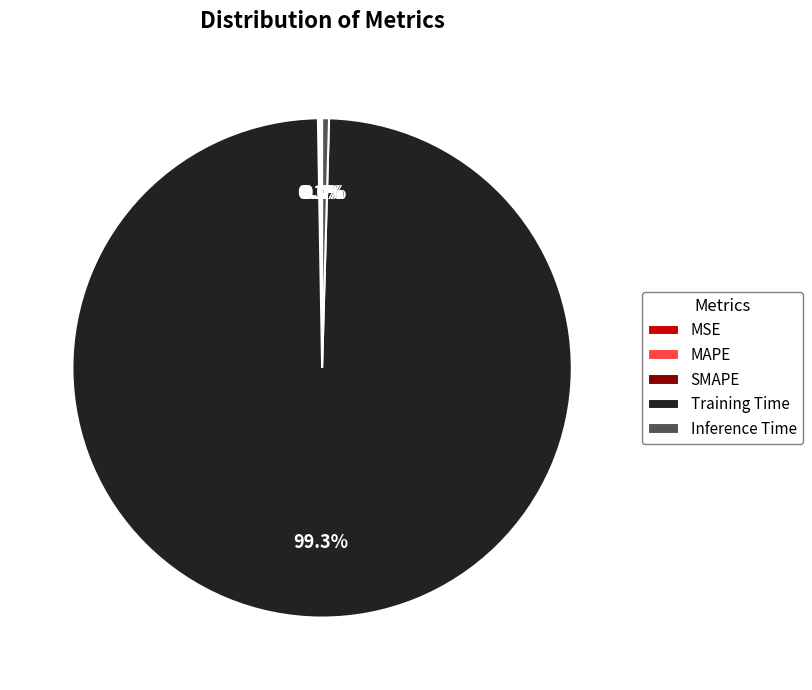

Which slice represents more than half of the pie?

Training Time